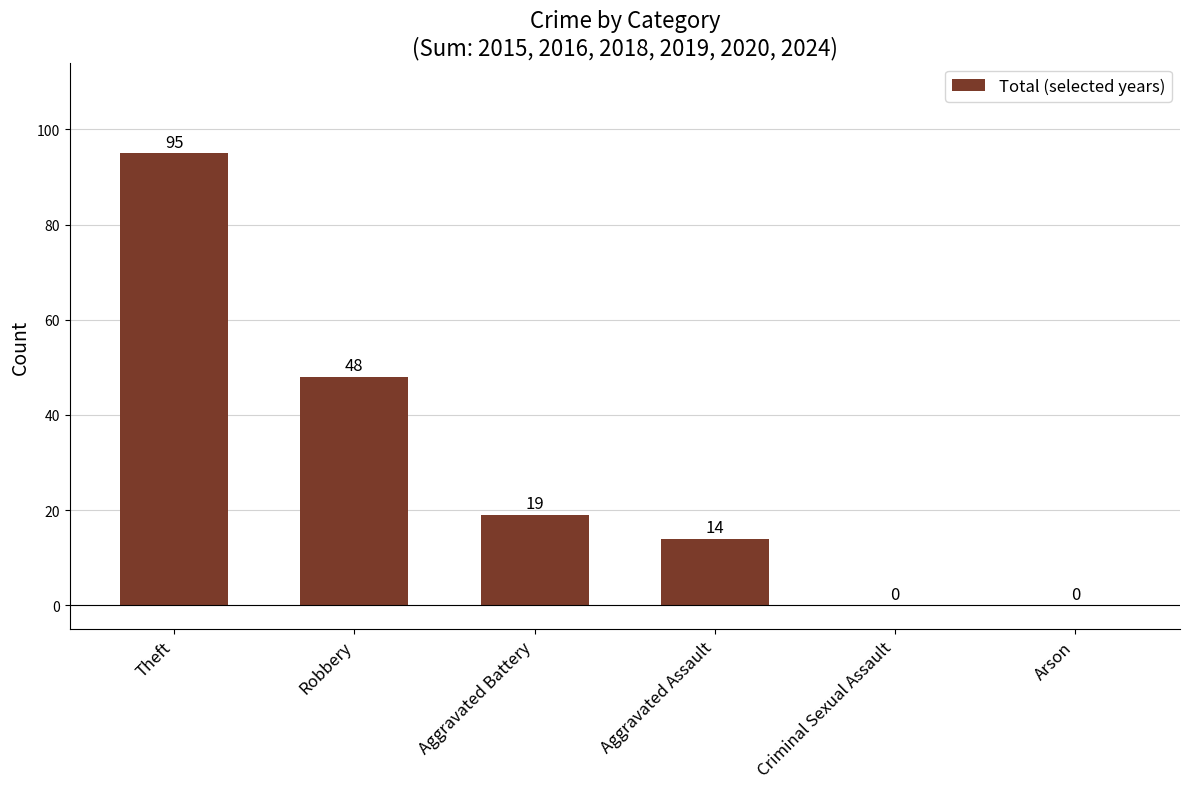

At which label is the value closest to 47?

Robbery